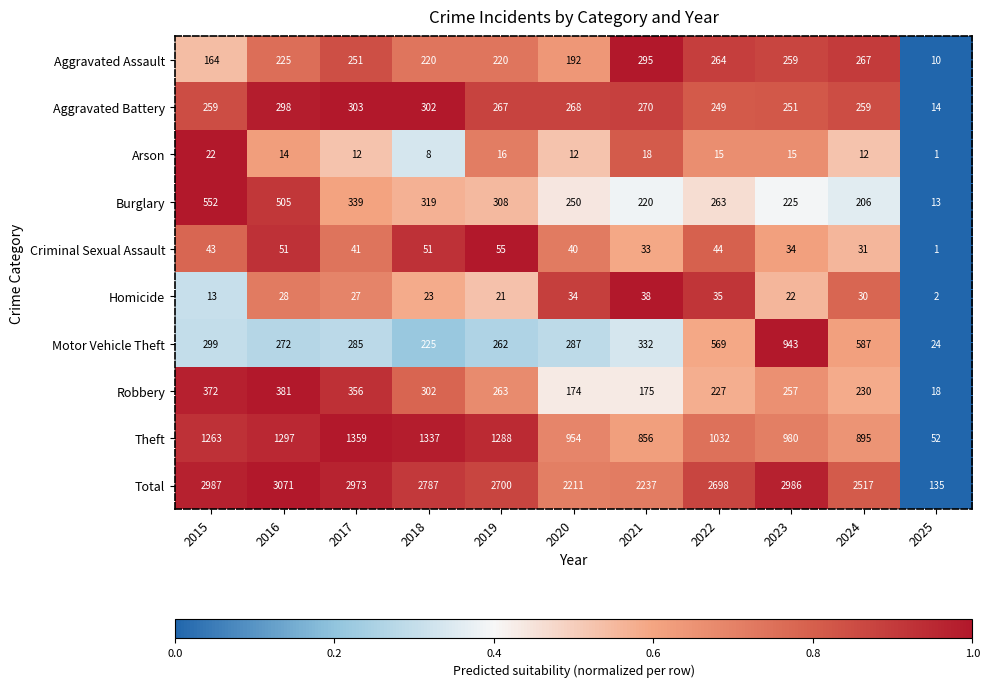

What is the difference between the second highest and minimum values in the Arson series?

17